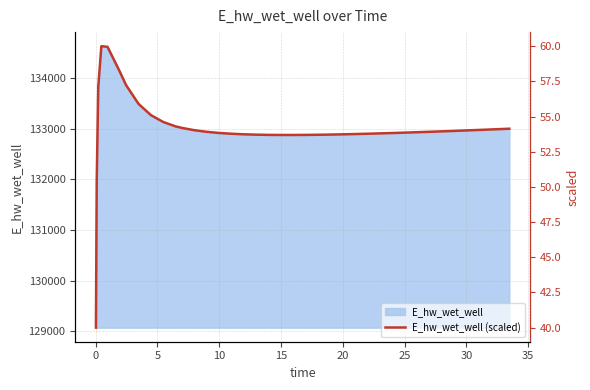

What is the minimum value for E_hw_wet_well?

129070.3